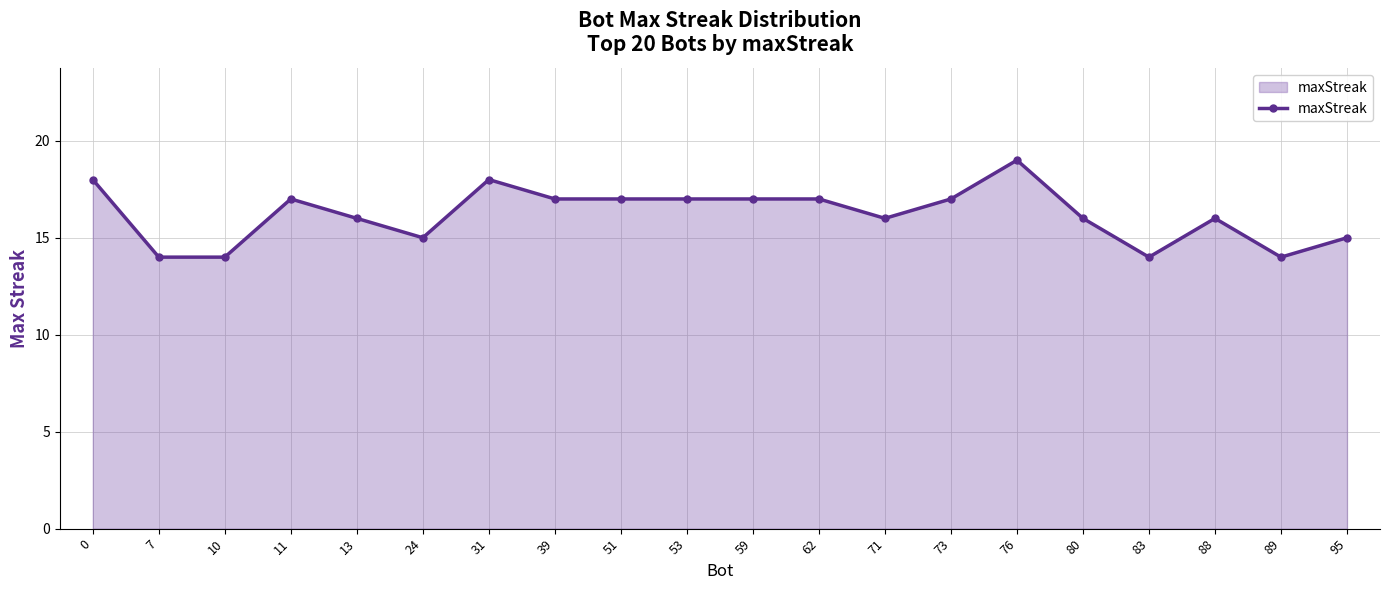

The chart shows a value of 7 at 31. True or false?

False